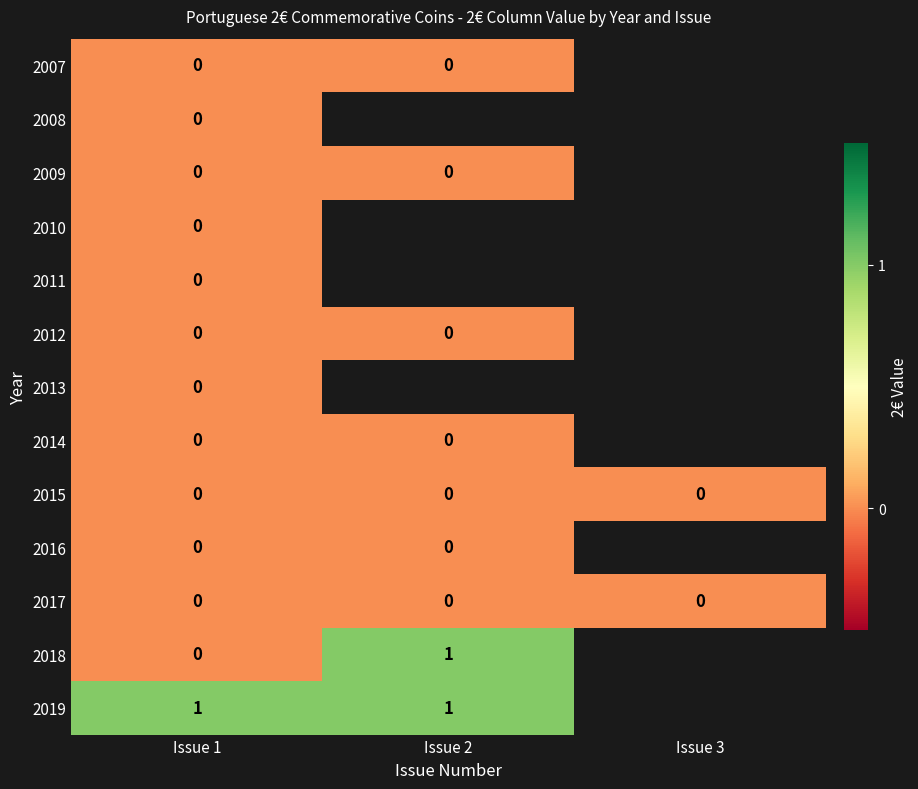

Which label corresponds to the smallest value in the chart?

Issue 1